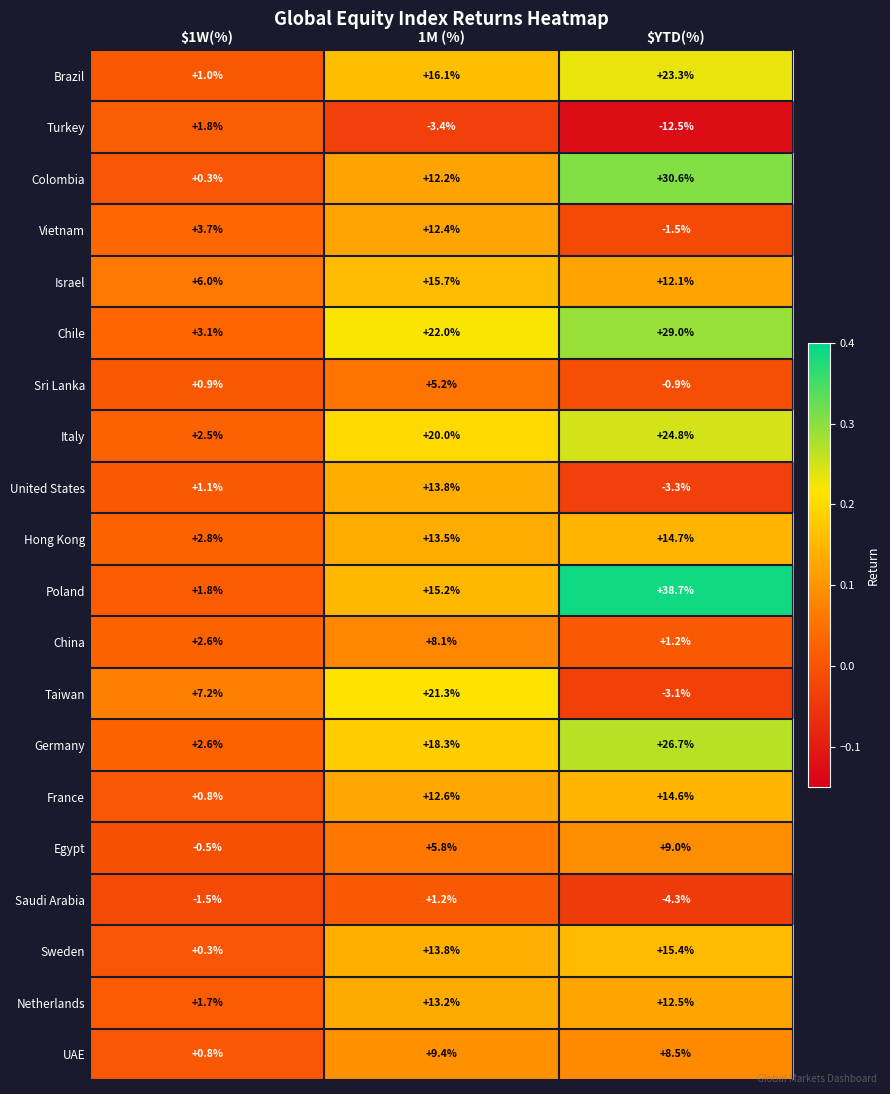

What is the difference between the highest and lowest values at $YTD(%)?

51.2